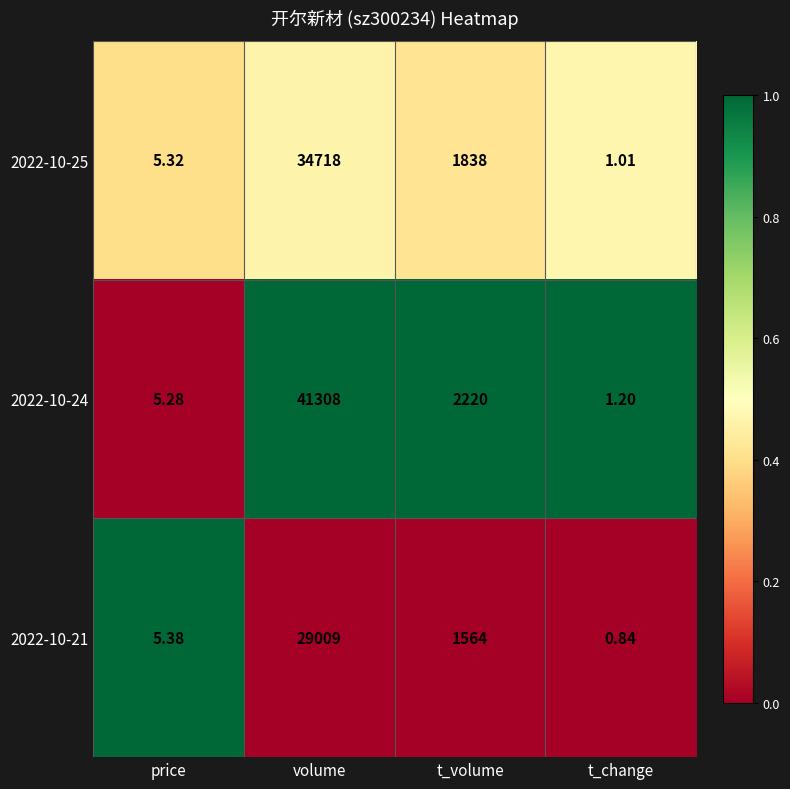

What is the difference between the highest and lowest values at volume?

12299.0